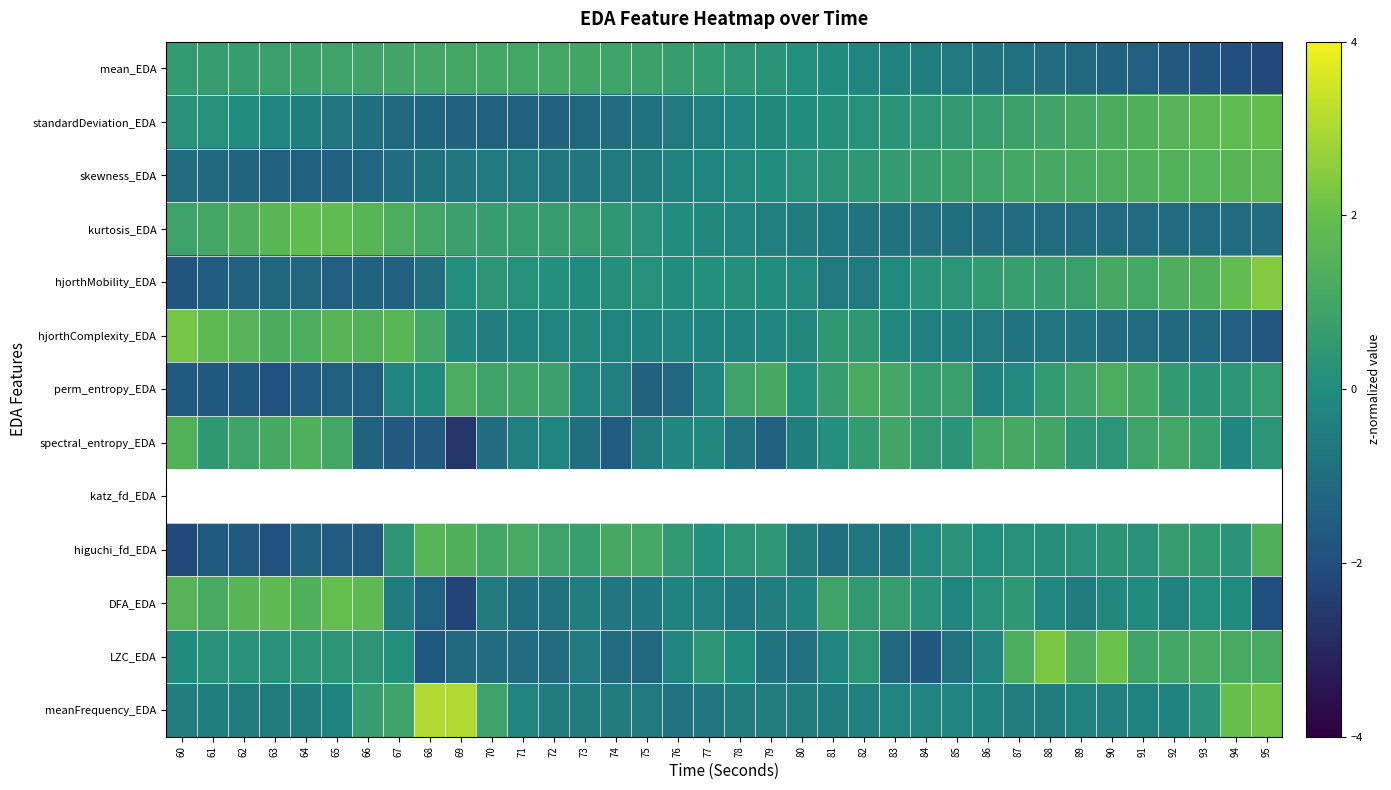

Count the number of data series in this chart.

13